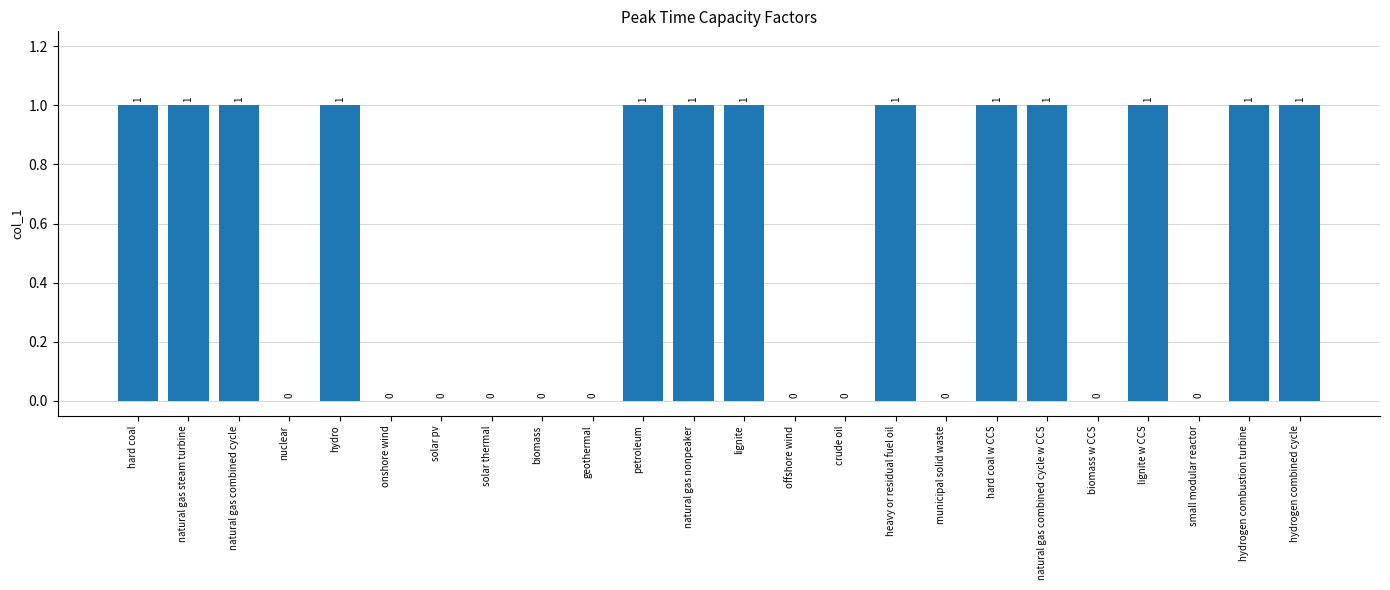

Reading left to right, what are all the values shown in this chart?

1	1	1	0	1	0	0	0	0	0	1	1	1	0	0	1	0	1	1	0	1	0	1	1